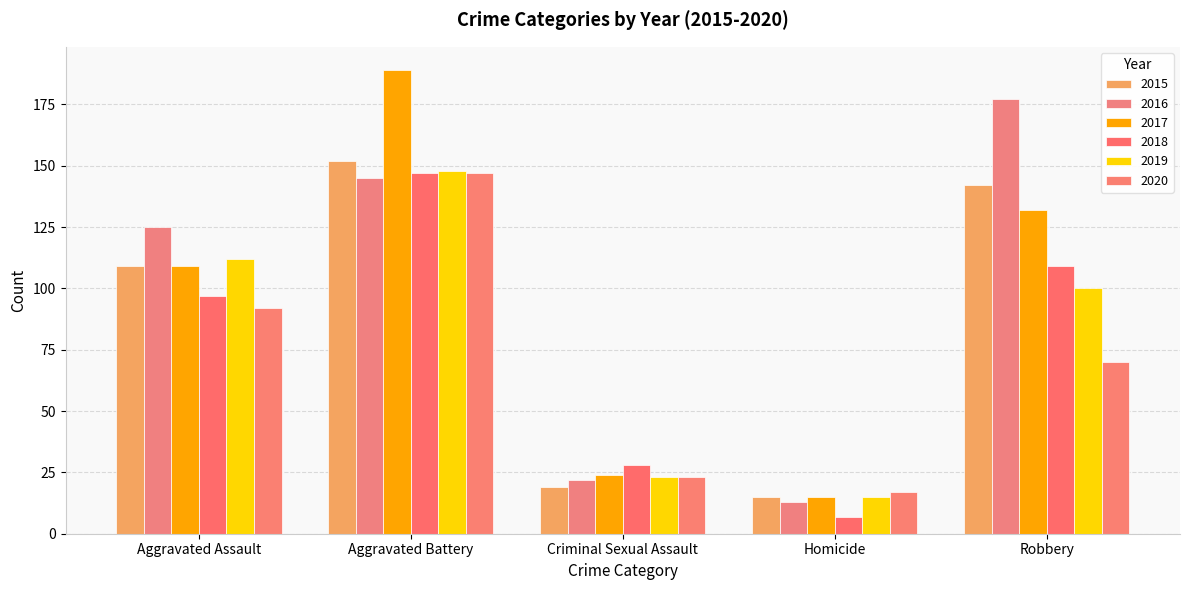

Reading left to right, transcribe all the data shown in this chart.

2015: Aggravated Assault=109	Aggravated Battery=152	Criminal Sexual Assault=19	Homicide=15	Robbery=142
2016: Aggravated Assault=125	Aggravated Battery=145	Criminal Sexual Assault=22	Homicide=13	Robbery=177
2017: Aggravated Assault=109	Aggravated Battery=189	Criminal Sexual Assault=24	Homicide=15	Robbery=132
2018: Aggravated Assault=97	Aggravated Battery=147	Criminal Sexual Assault=28	Homicide=7	Robbery=109
2019: Aggravated Assault=112	Aggravated Battery=148	Criminal Sexual Assault=23	Homicide=15	Robbery=100
2020: Aggravated Assault=92	Aggravated Battery=147	Criminal Sexual Assault=23	Homicide=17	Robbery=70